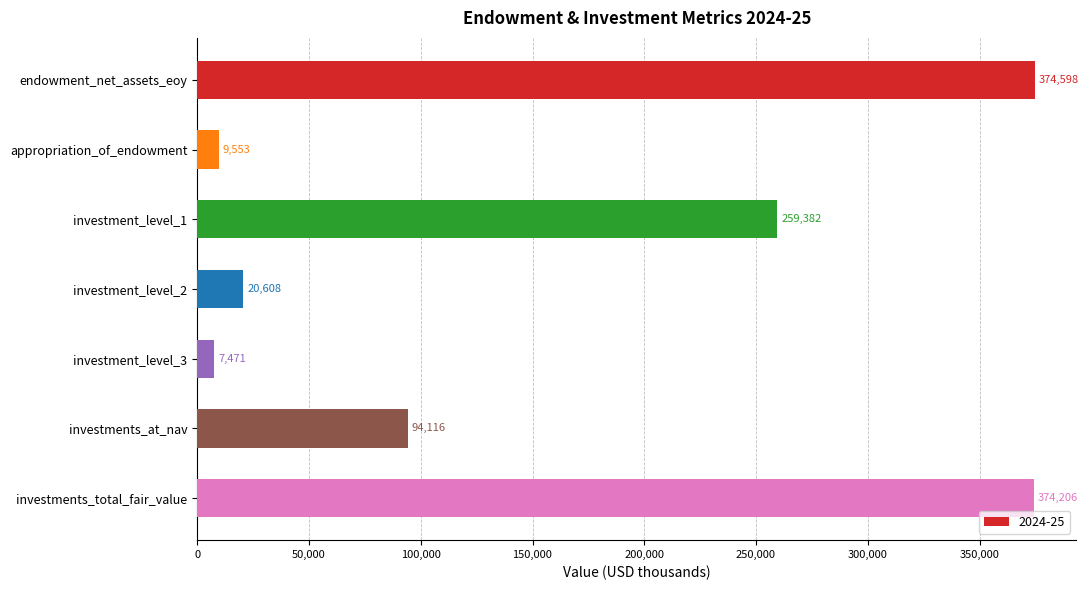

Reading bottom to top, extract all data points from this chart.

investments_total_fair_value=374206	investments_at_nav=94116	investment_level_3=7471	investment_level_2=20608	investment_level_1=259382	appropriation_of_endowment=9553	endowment_net_assets_eoy=374598